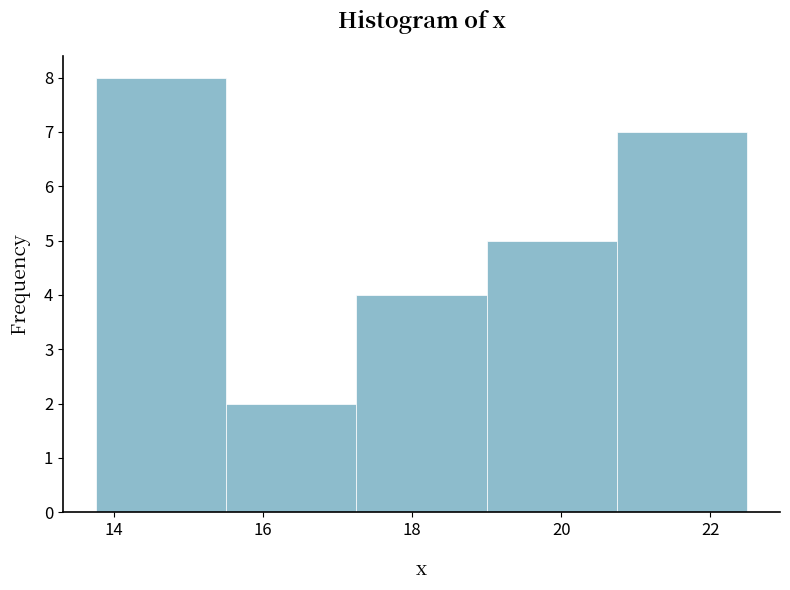

Reading left to right, list every bar in this chart as the range it spans on the x-axis followed by its height. Neither the bar edges nor the heights are printed on the chart, so give them approximately, as read against the axes.

13.75 to 15.50: 8
15.50 to 17.25: 2
17.25 to 19.00: 4
19.00 to 20.75: 5
20.75 to 22.50: 7